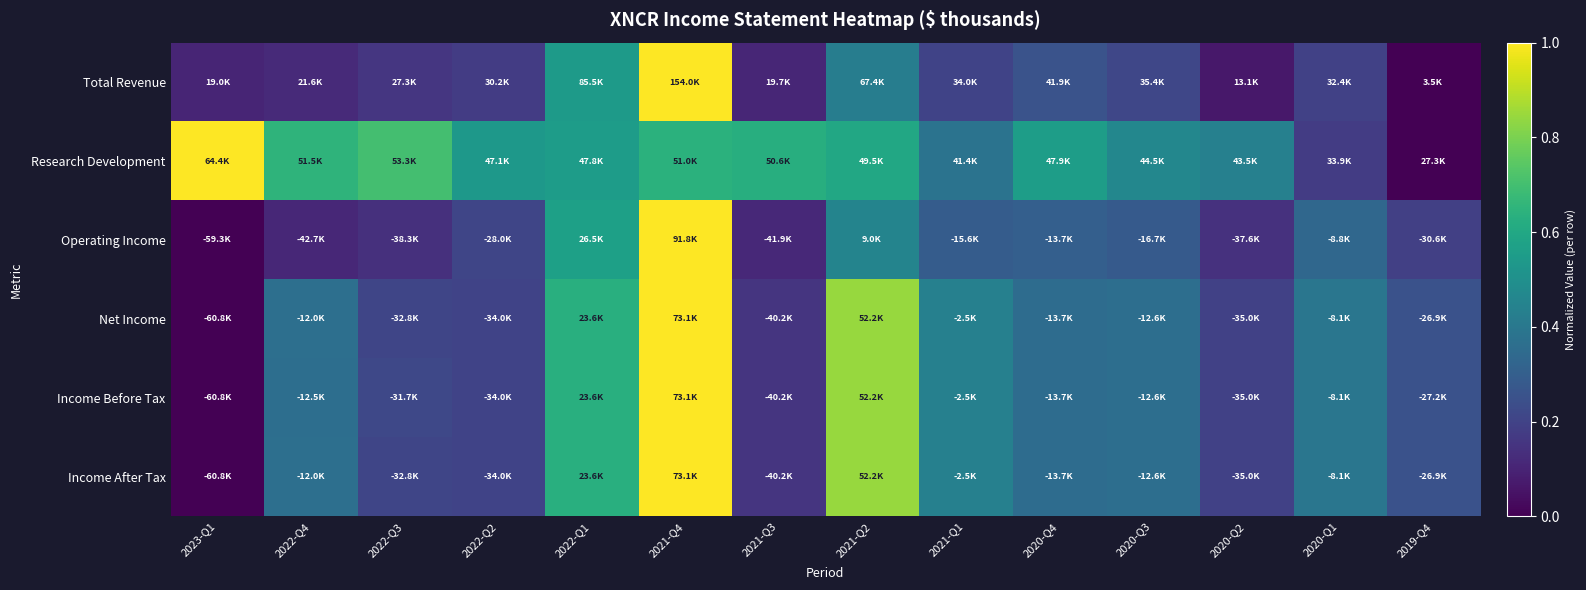

Which has a higher value, 2022-Q3 or 2022-Q4?

2022-Q3